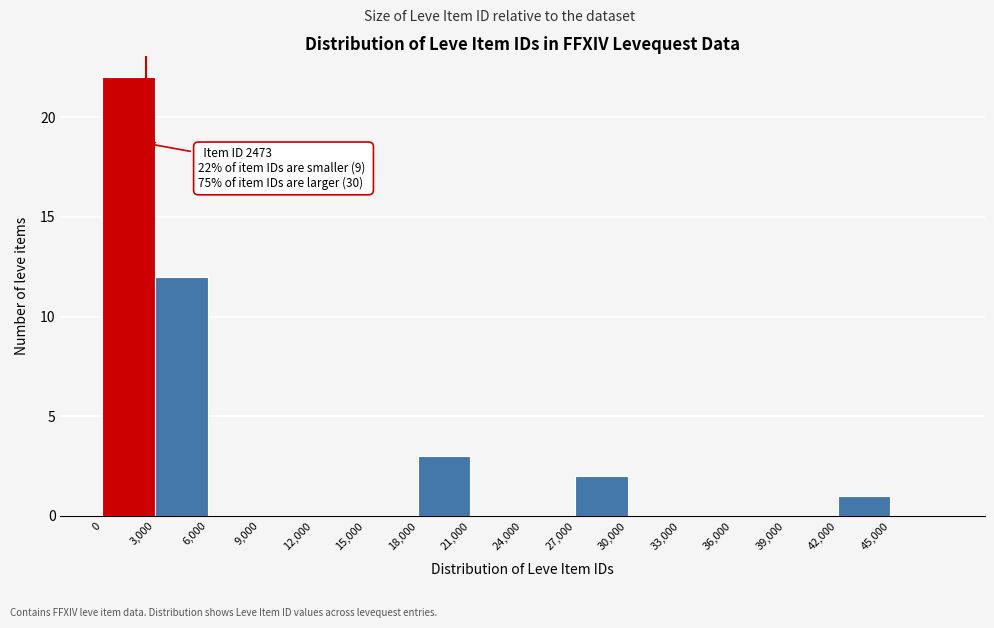

Which range on the x-axis has the tallest bar?

0 to 3000